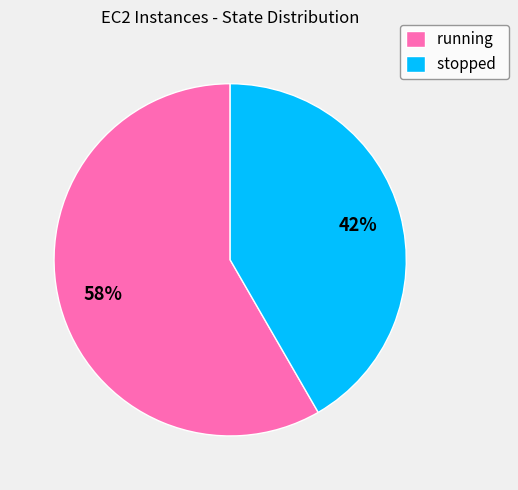

To the nearest percent, what portion does stopped represent?

42%